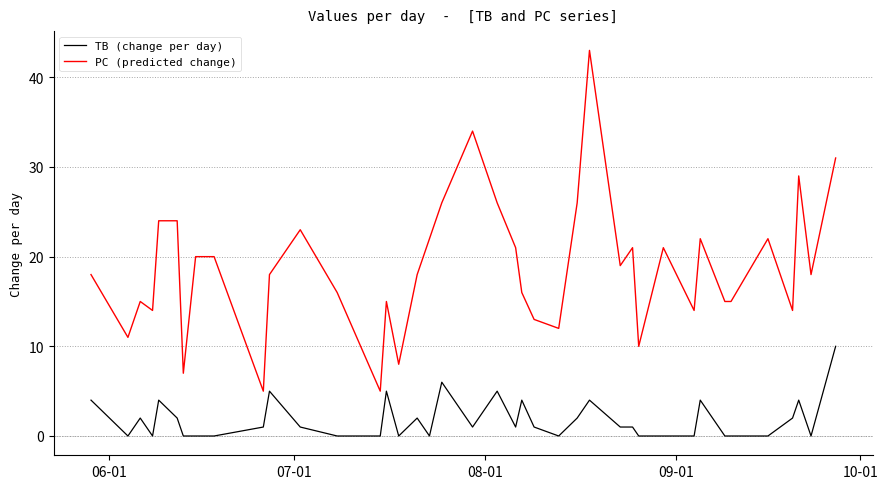

Rank the series by their average value, from highest to lowest.

PC (predicted change), TB (change per day)